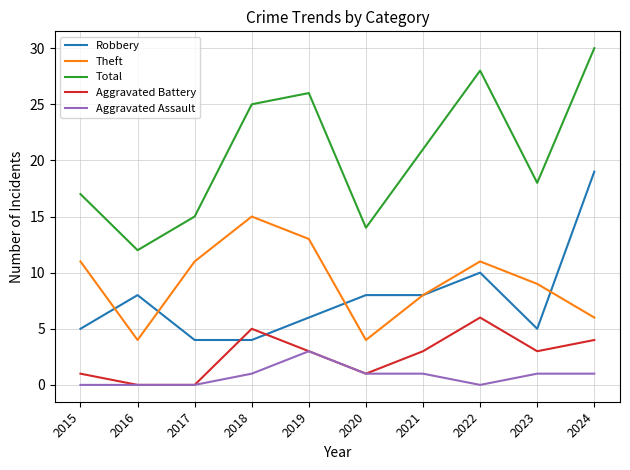

What value does the Robbery series have at 2022, to the nearest 10?

10